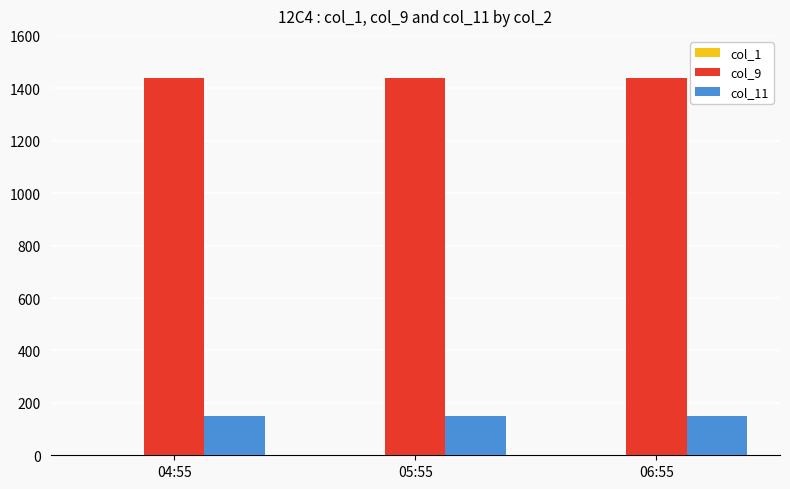

The value of col_9 at 04:55 is 1441. True or false?

True